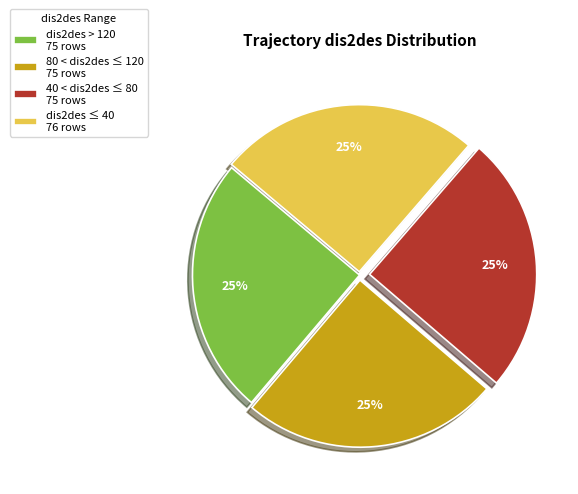

What is the ratio of the value at dis2des ≤ 40 76 rows to the value at dis2des > 120 75 rows?

1.0